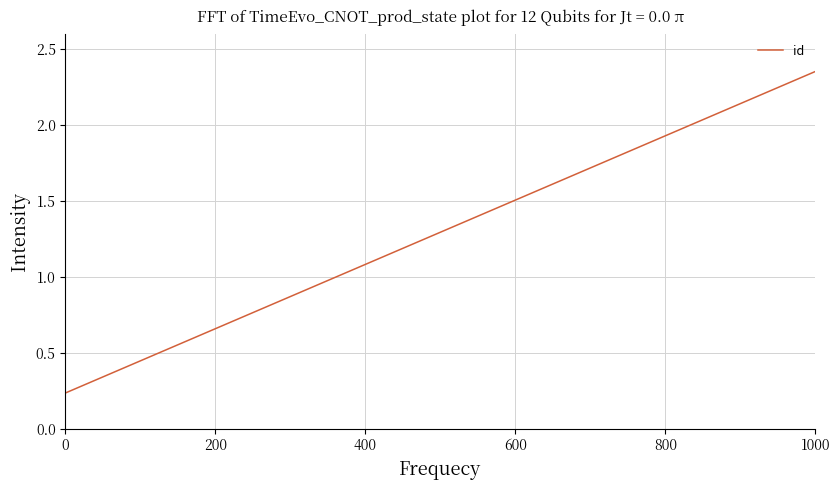

What is the difference between the maximum and minimum values?

2.1